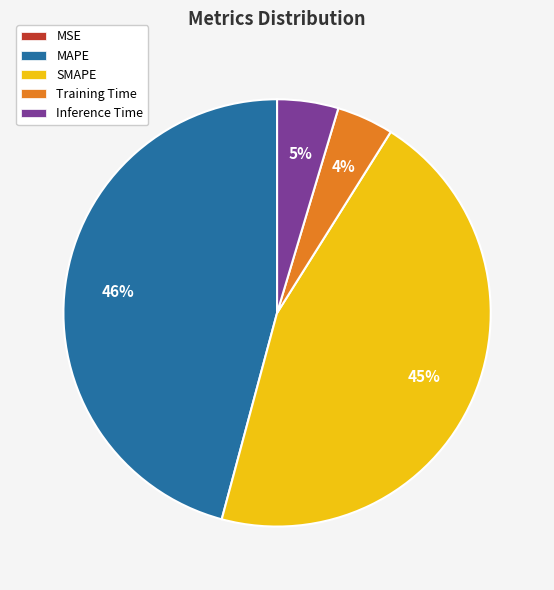

Does SMAPE represent more than half of the total?

No